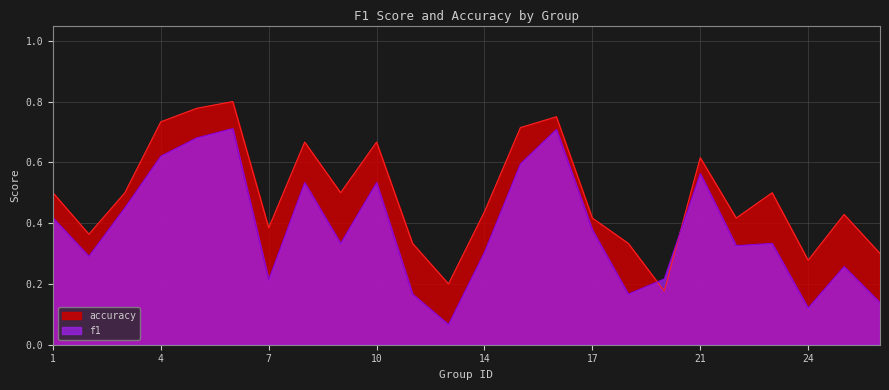

Is the value of accuracy at 22 greater than the value of f1 at 16?

No